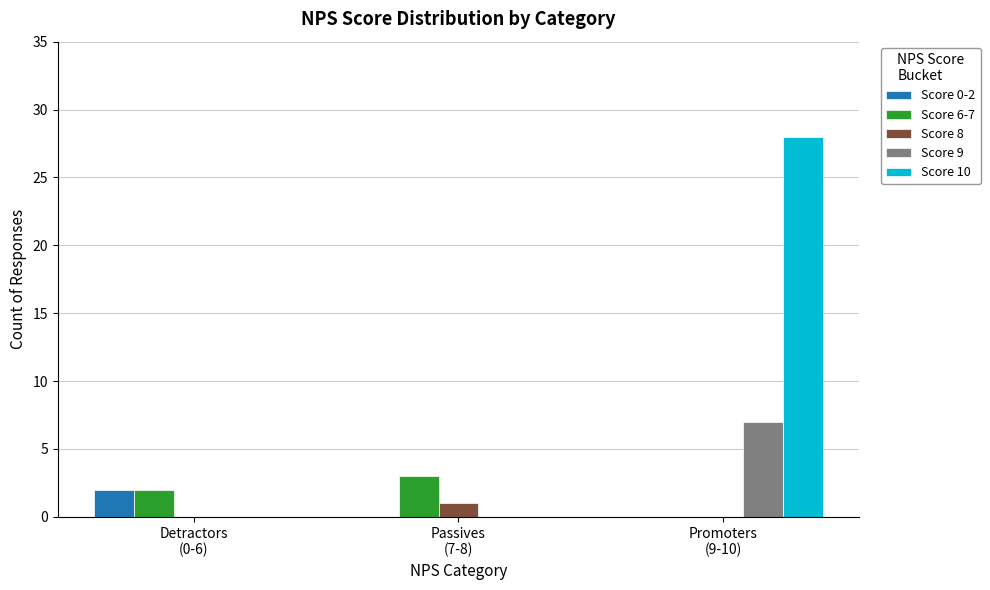

Which series has the largest total across all categories?

Score 10